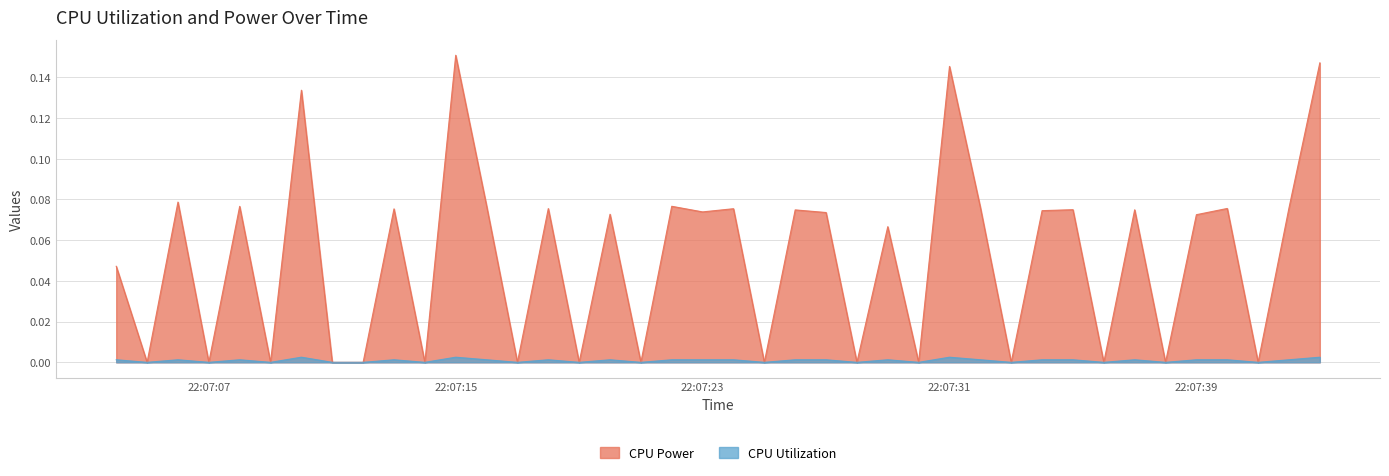

True or false: CPU Power and CPU Utilization intersect in this chart.

False